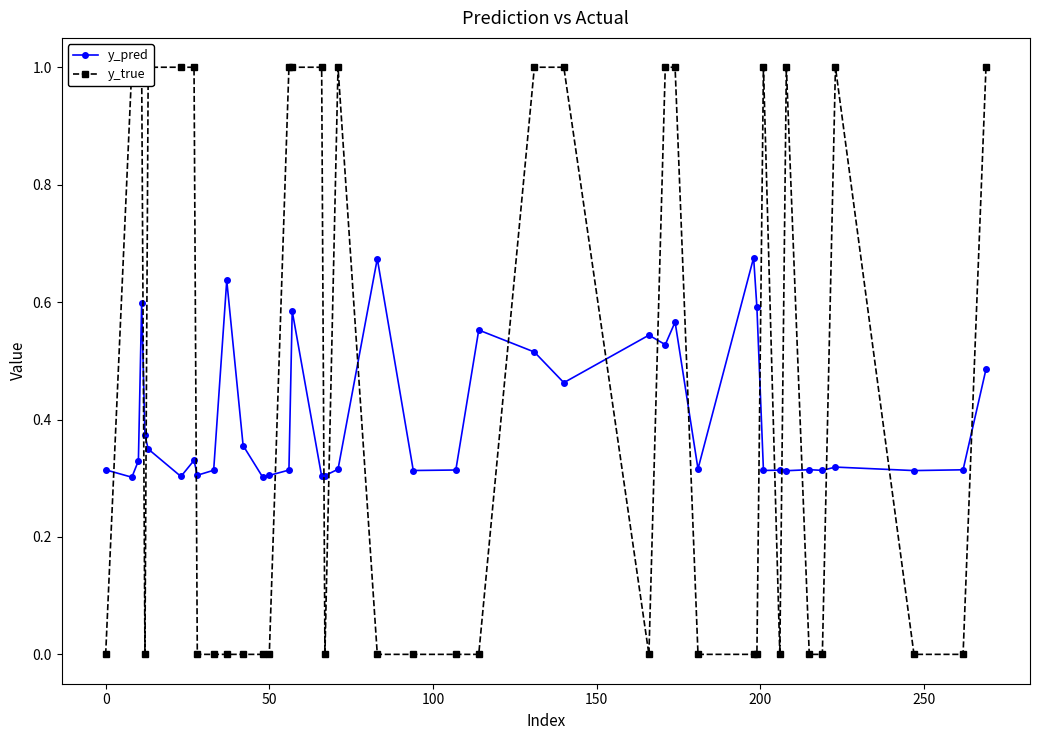

True or false: y_pred has more than 1 points higher than both neighbors.

True